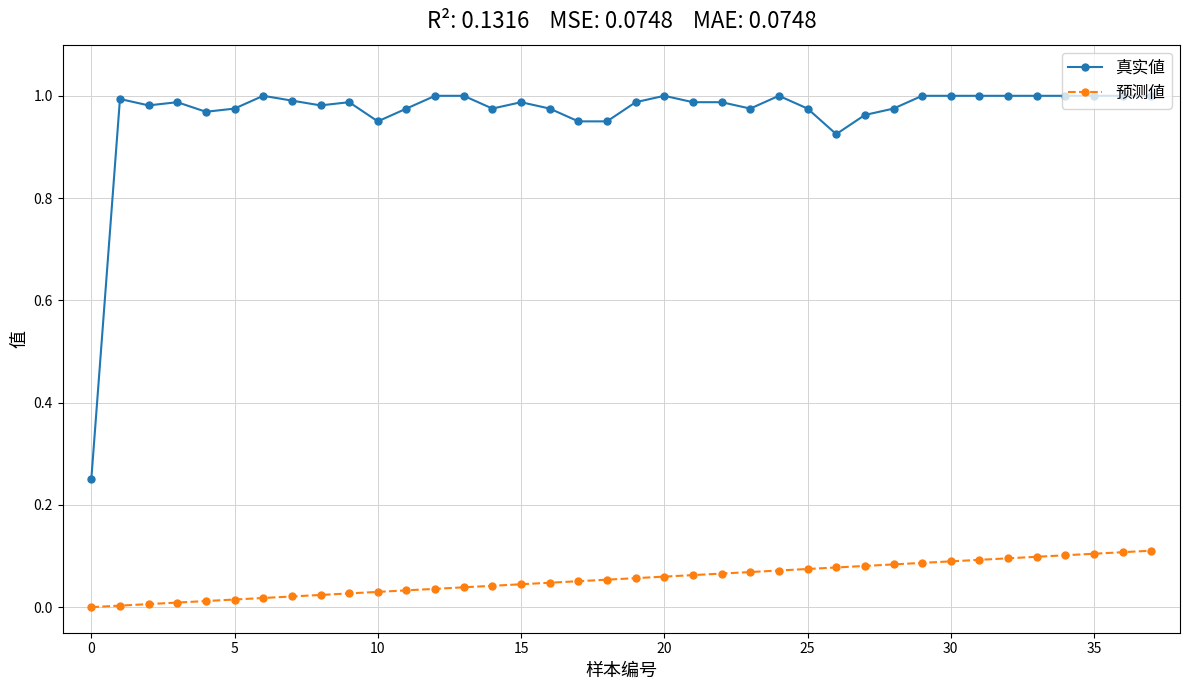

Which series has the largest total across all categories?

真实値